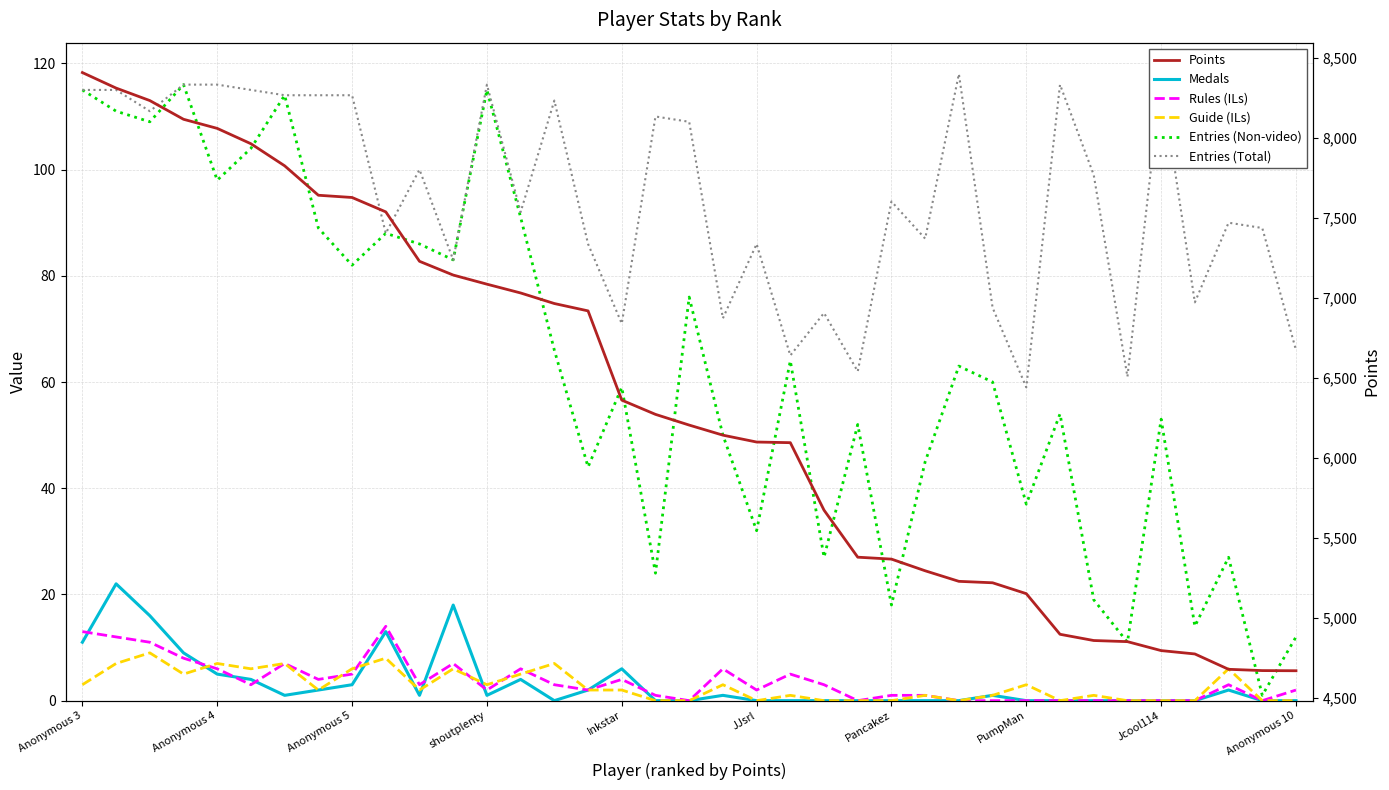

True or false: Entries (Total) has more than 0 points higher than both neighbors.

True